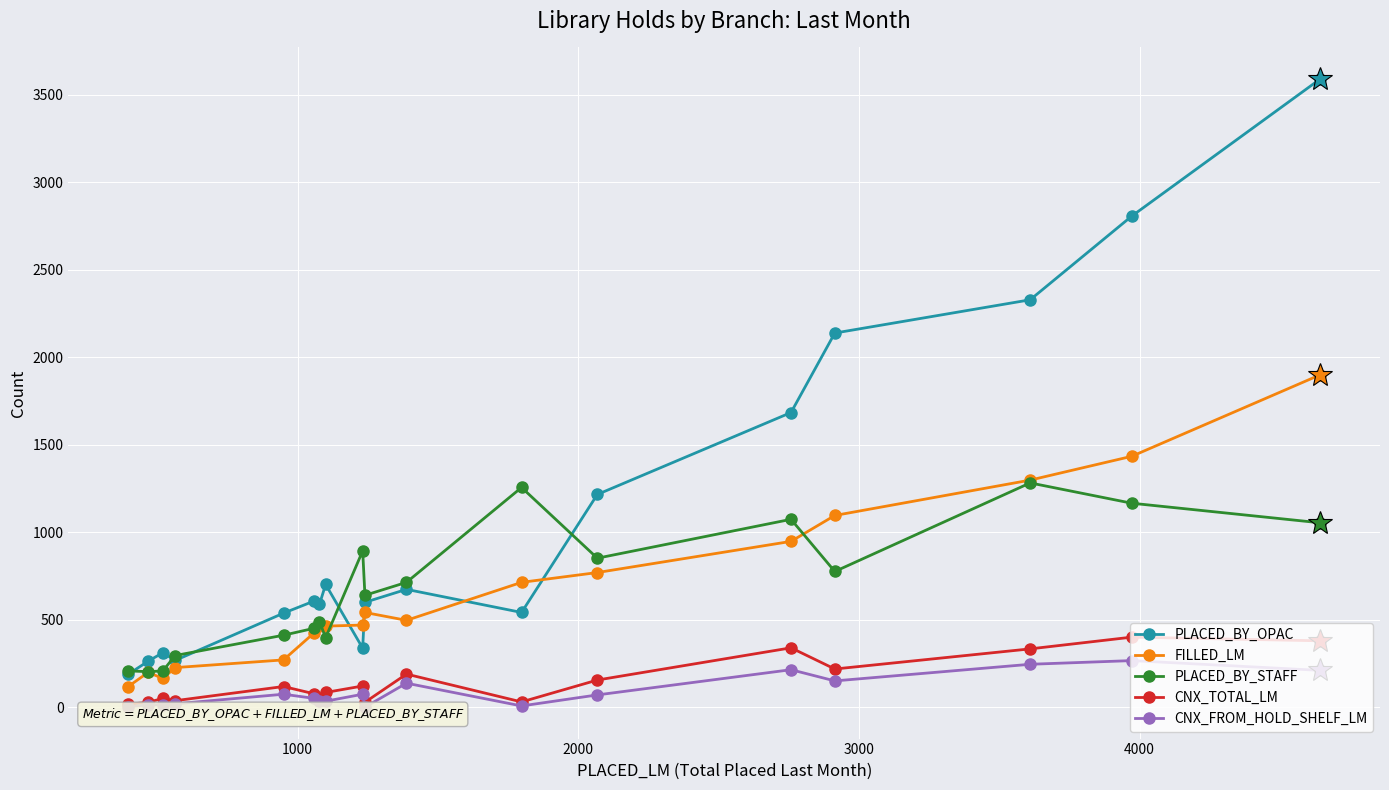

What is the maximum value for PLACED_BY_OPAC?

3590